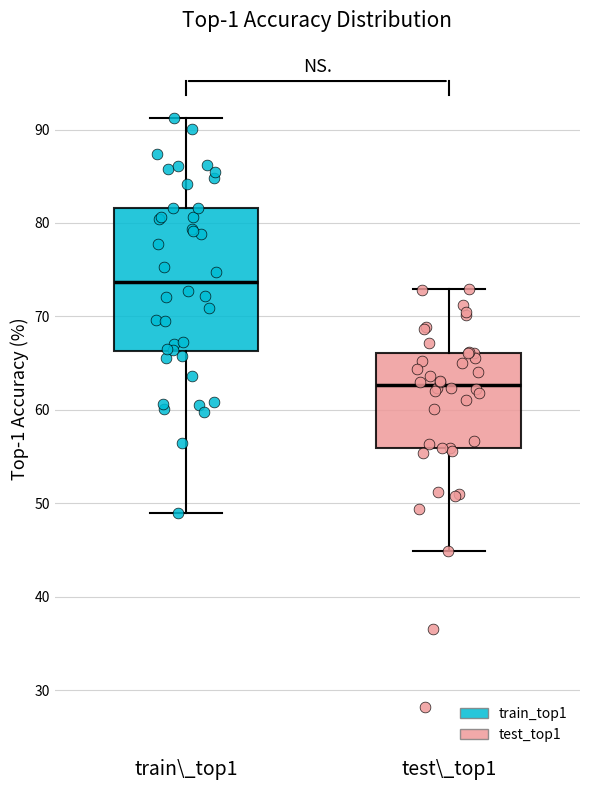

Which box's median line is the highest?

train\_top1